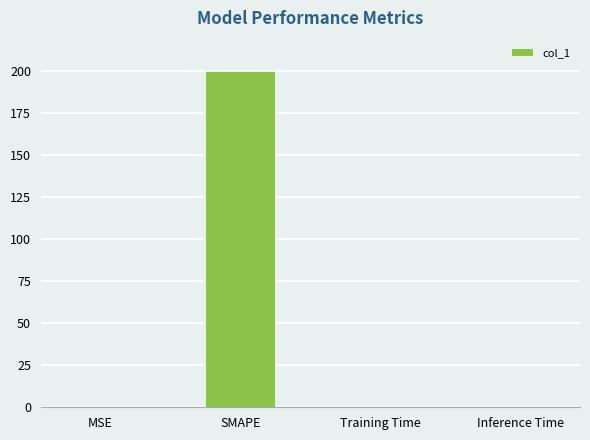

Which has a higher value, Inference Time or SMAPE?

SMAPE